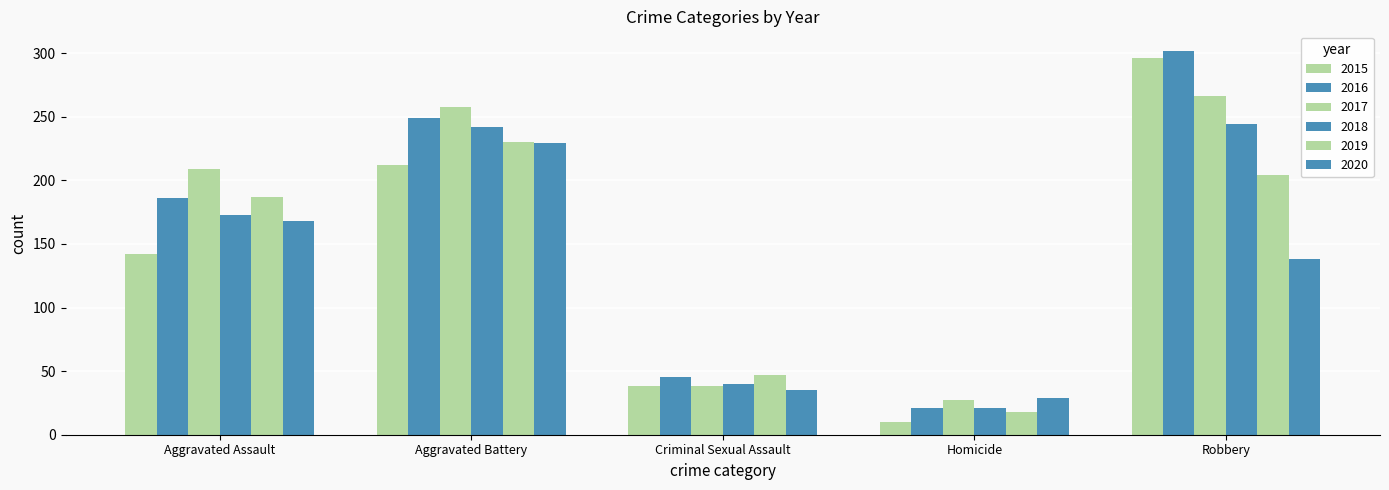

Which series has the largest range (max minus min)?

2015